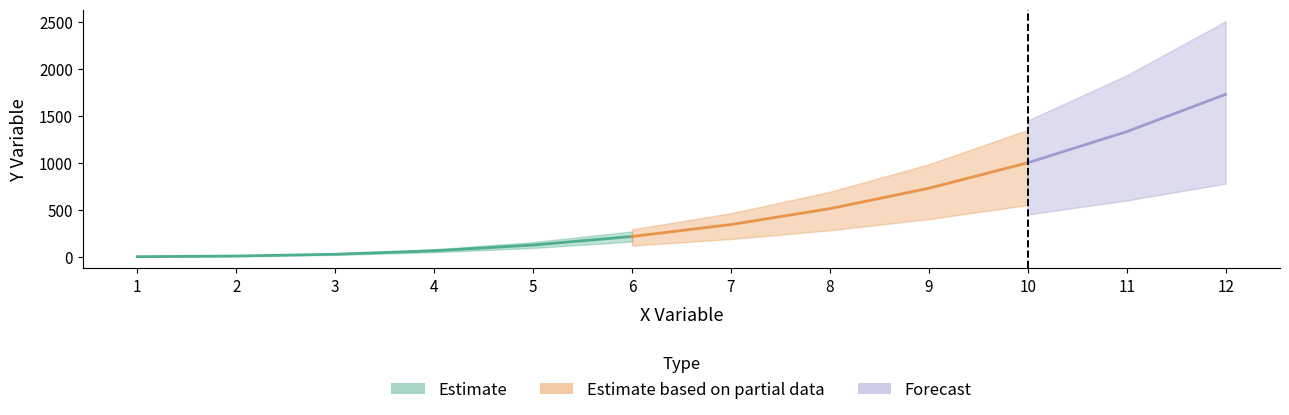

Reading left to right, what are all the values shown in this chart?

1=1	2=8	3=27	4=64	5=125	6=216	7=343	8=512	9=729	10=1000	11=1331	12=1728